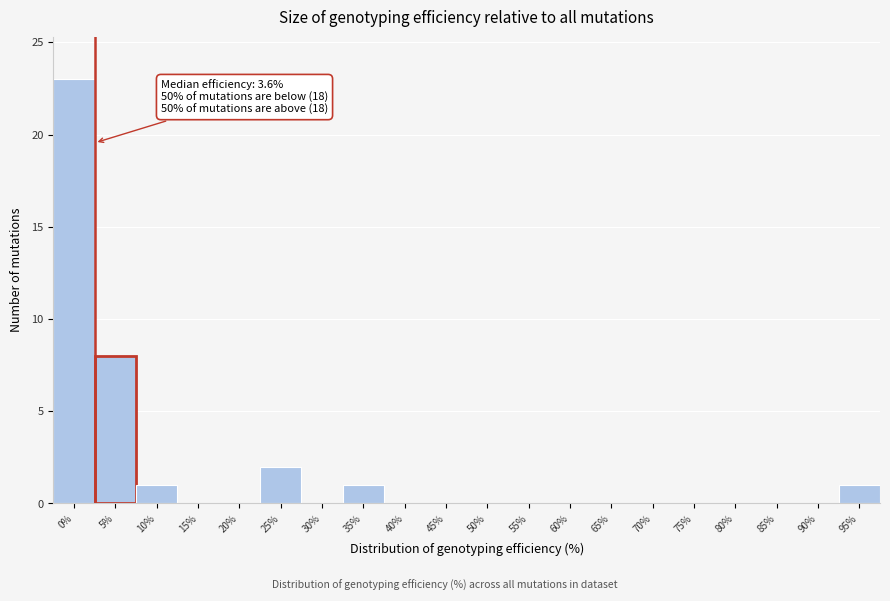

Reading right to left, what are all the values shown in this chart?

95%=1	90%=0	85%=0	80%=0	75%=0	70%=0	65%=0	60%=0	55%=0	50%=0	45%=0	40%=0	35%=1	30%=0	25%=2	20%=0	15%=0	10%=1	5%=8	0%=23